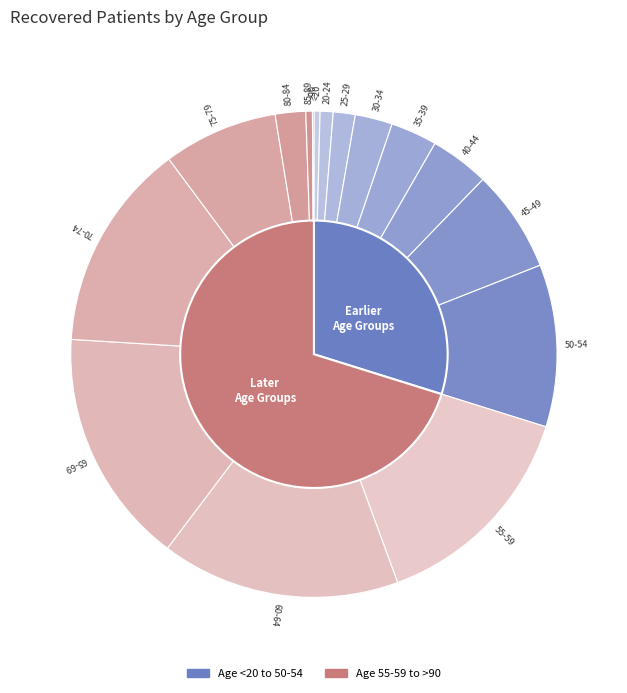

How many slices are in this pie chart?

16